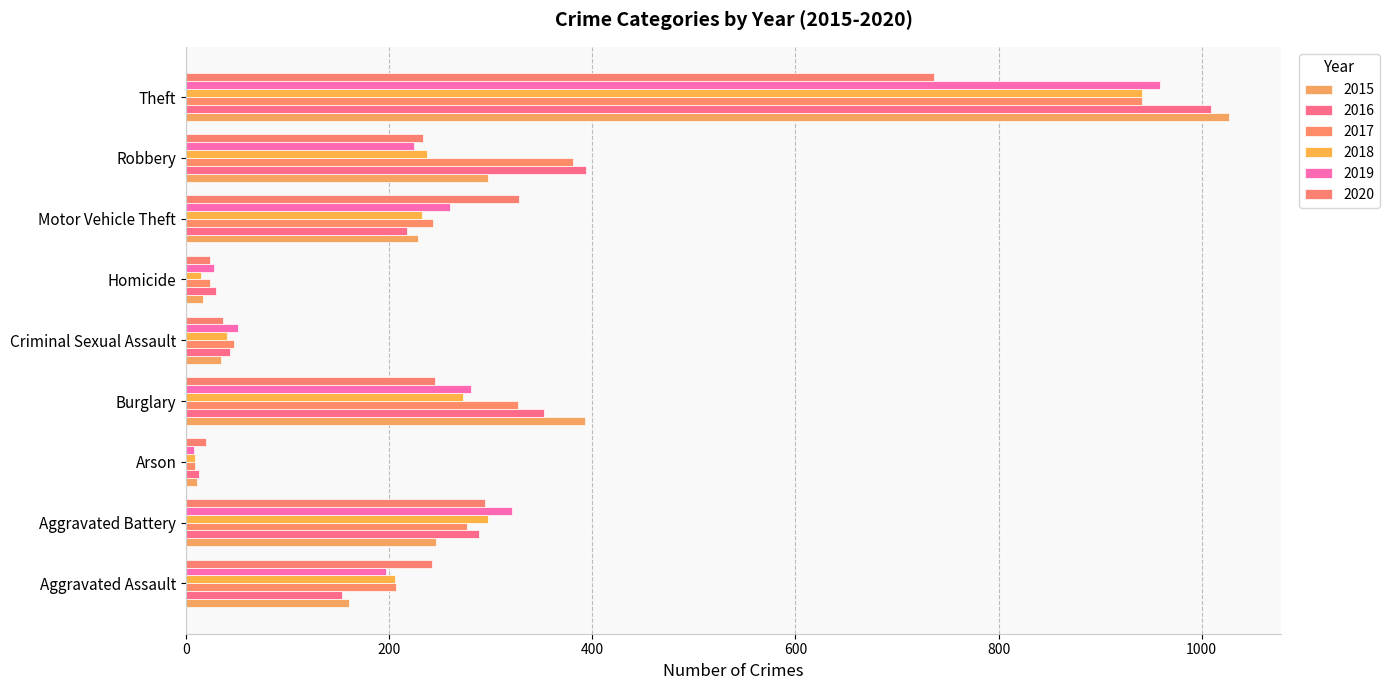

How many series are shown in this chart?

6